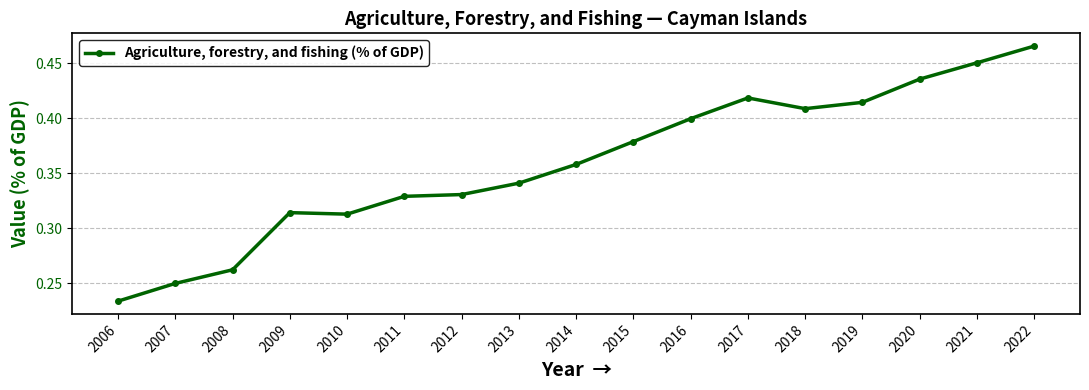

True or false: the data shows 0.4 at 2007.

False